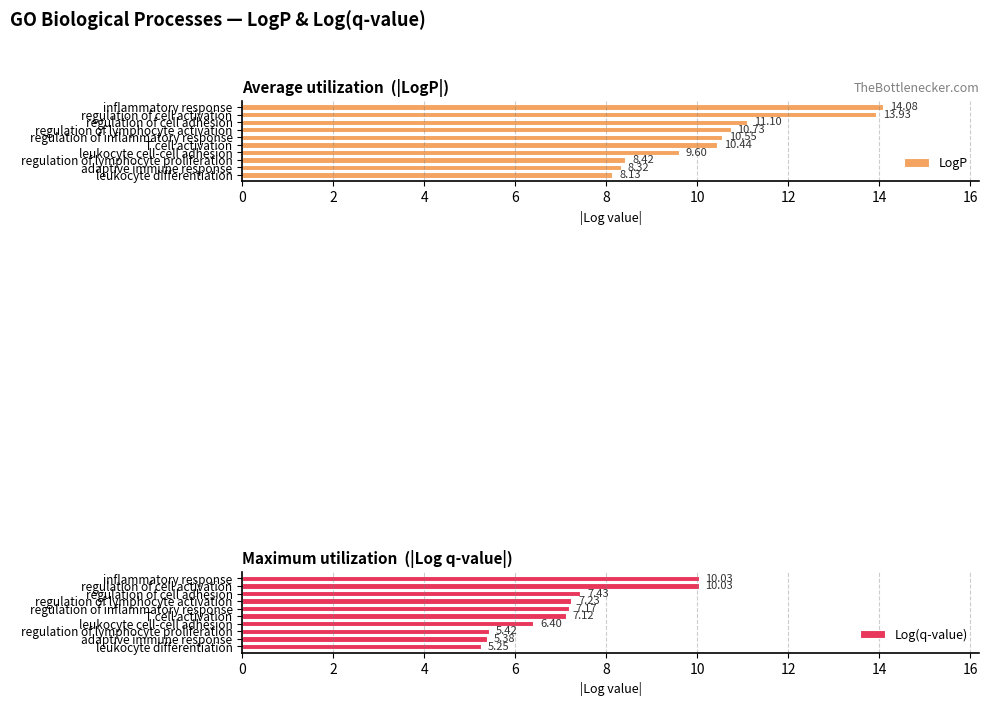

Are the bars grouped side by side (vs. stacked)?

Yes